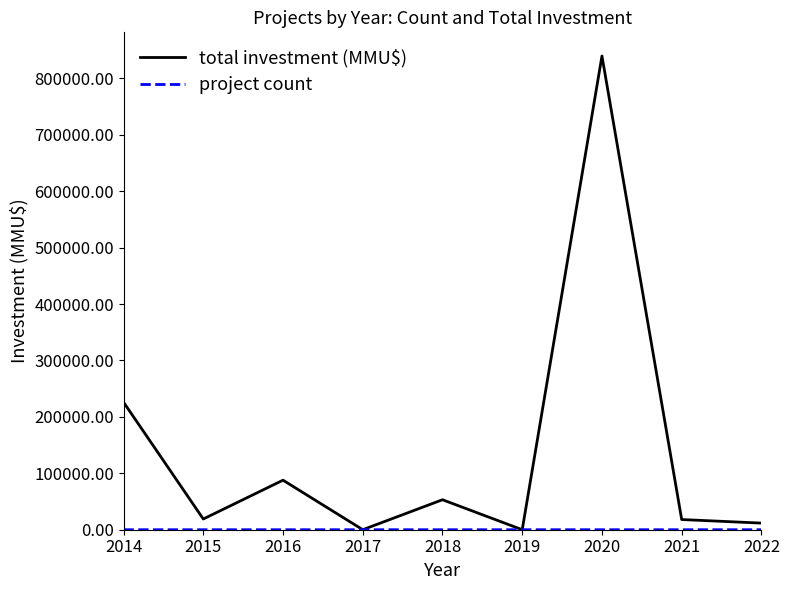

Which series changed the most between 2016 and 2019?

total investment (MMU$)